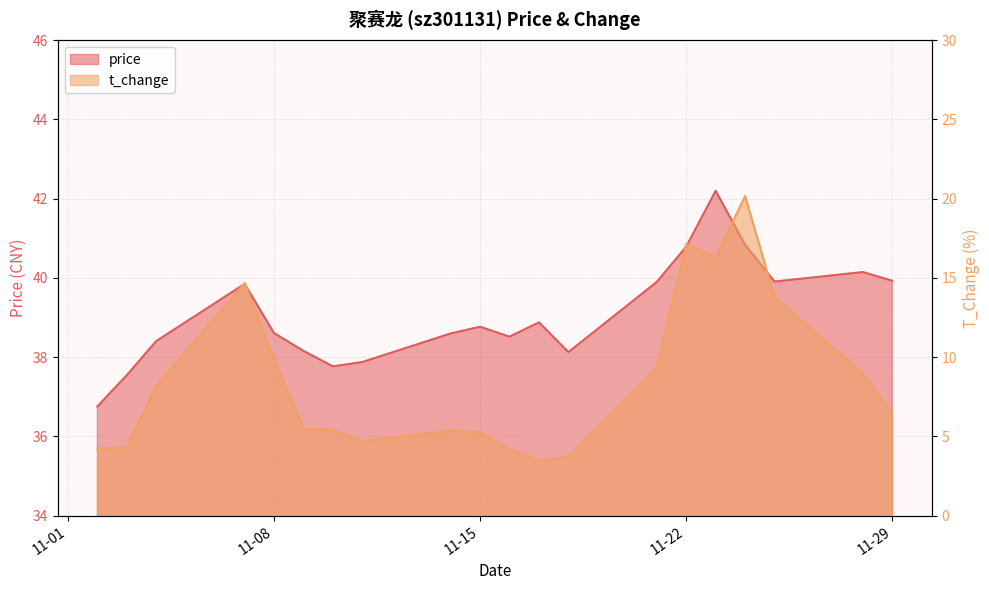

At which category is the sum across all series the highest?

2022-11-24